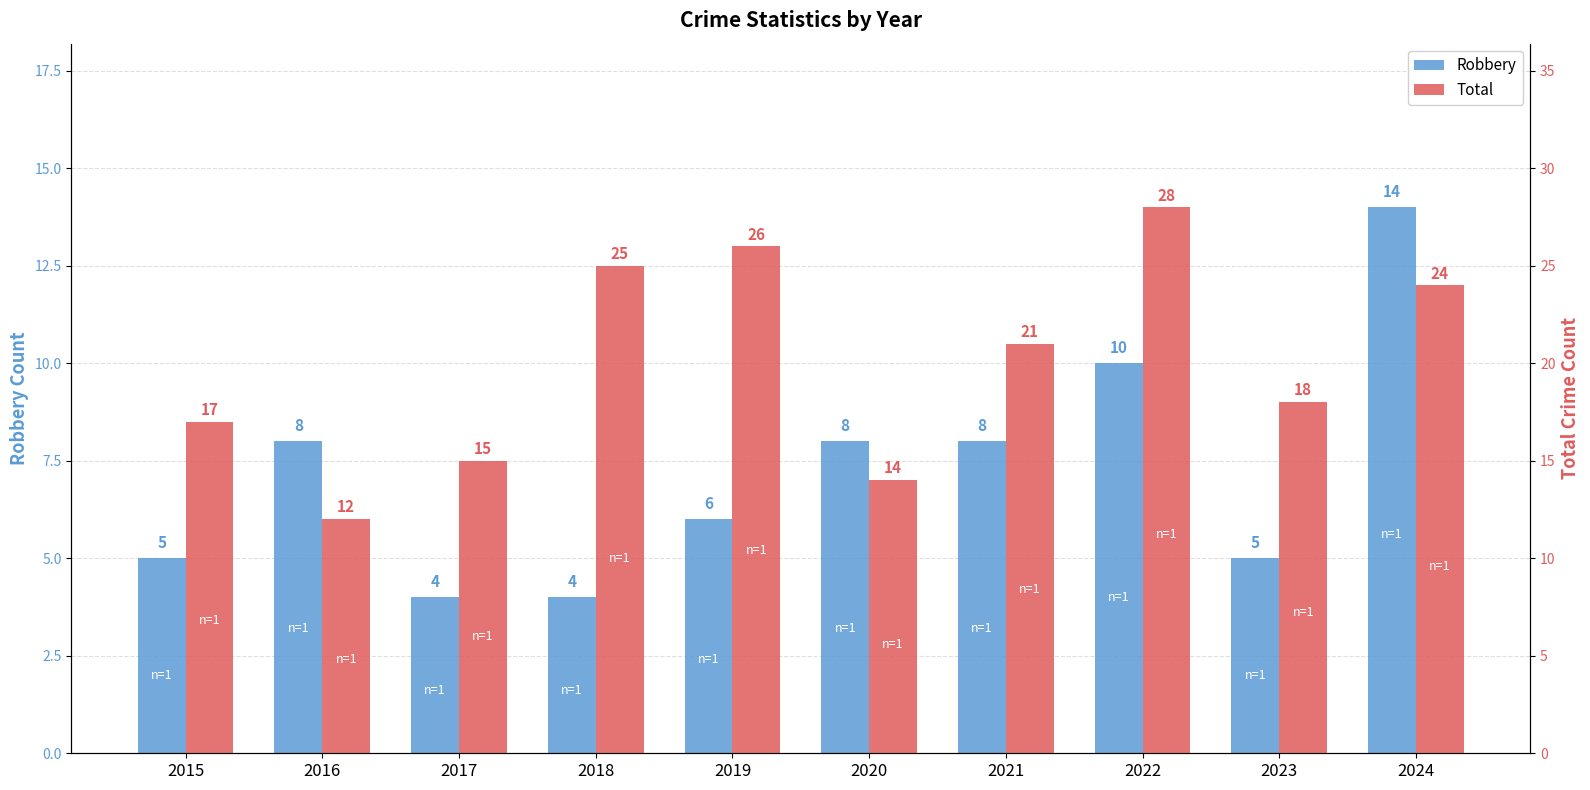

True or false: Robbery has a value of 4 at 2018.

True